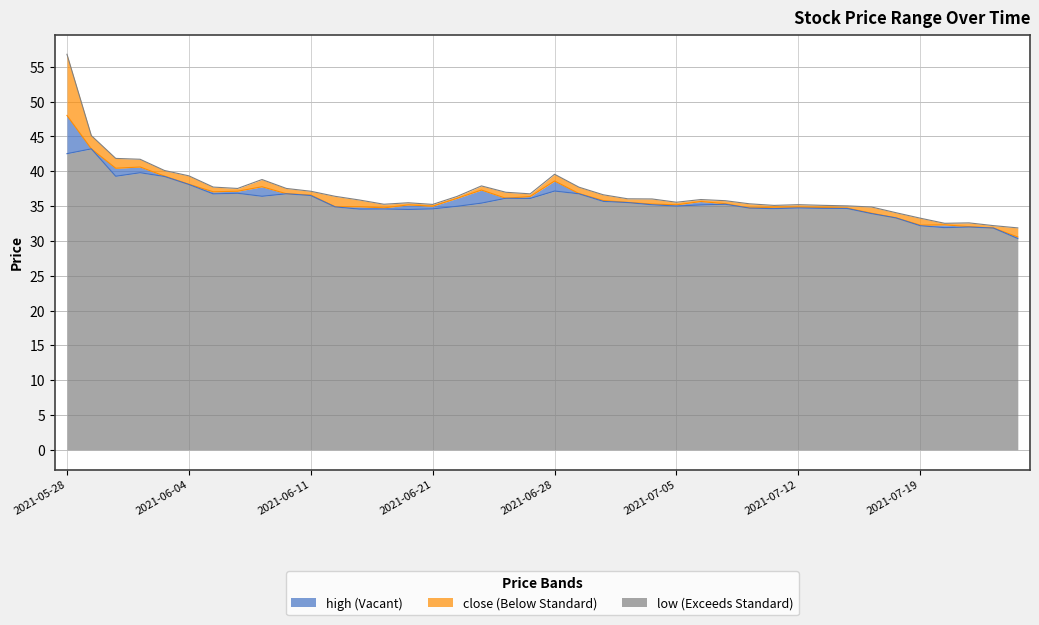

Is the value of low at 2021-06-16 greater than the value of close at 2021-06-22?

No